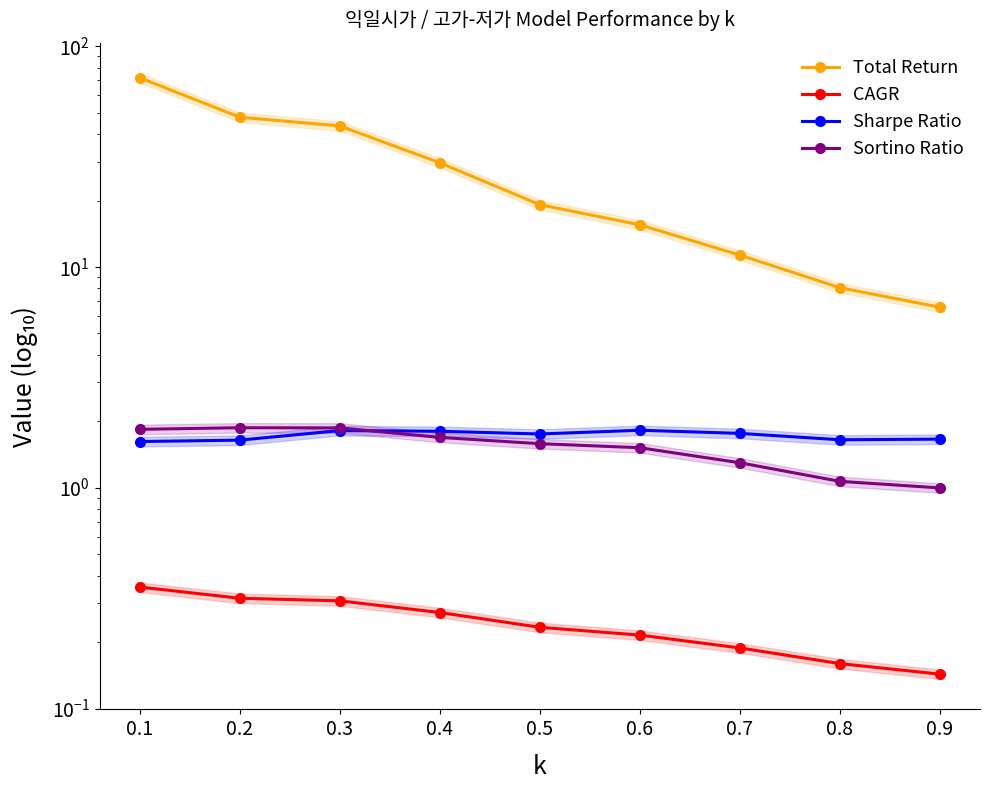

Which label corresponds to the smallest value in the chart?

0.9